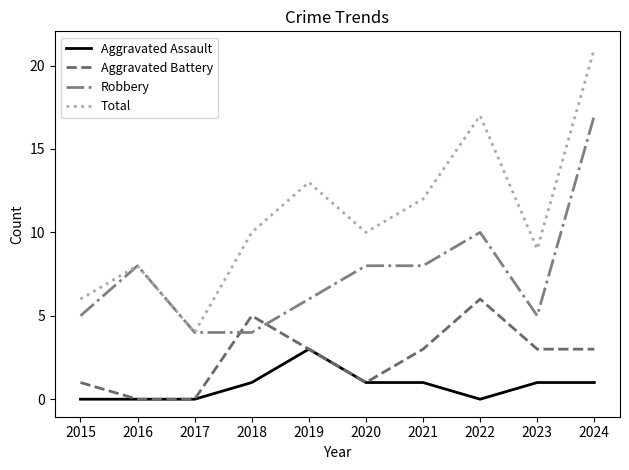

Count the Aggravated Assault values in the range 0 to 1.

9